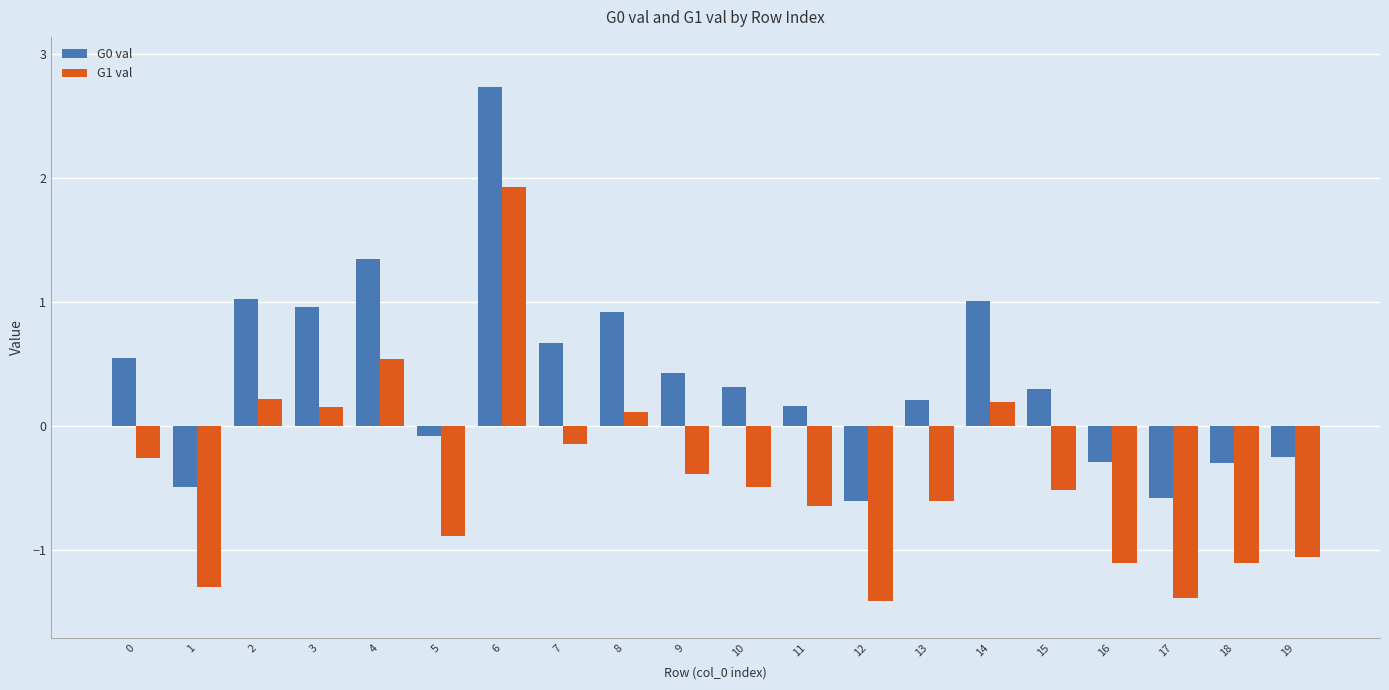

What is the value of the G0 val bar at the 12th from the left?

0.2